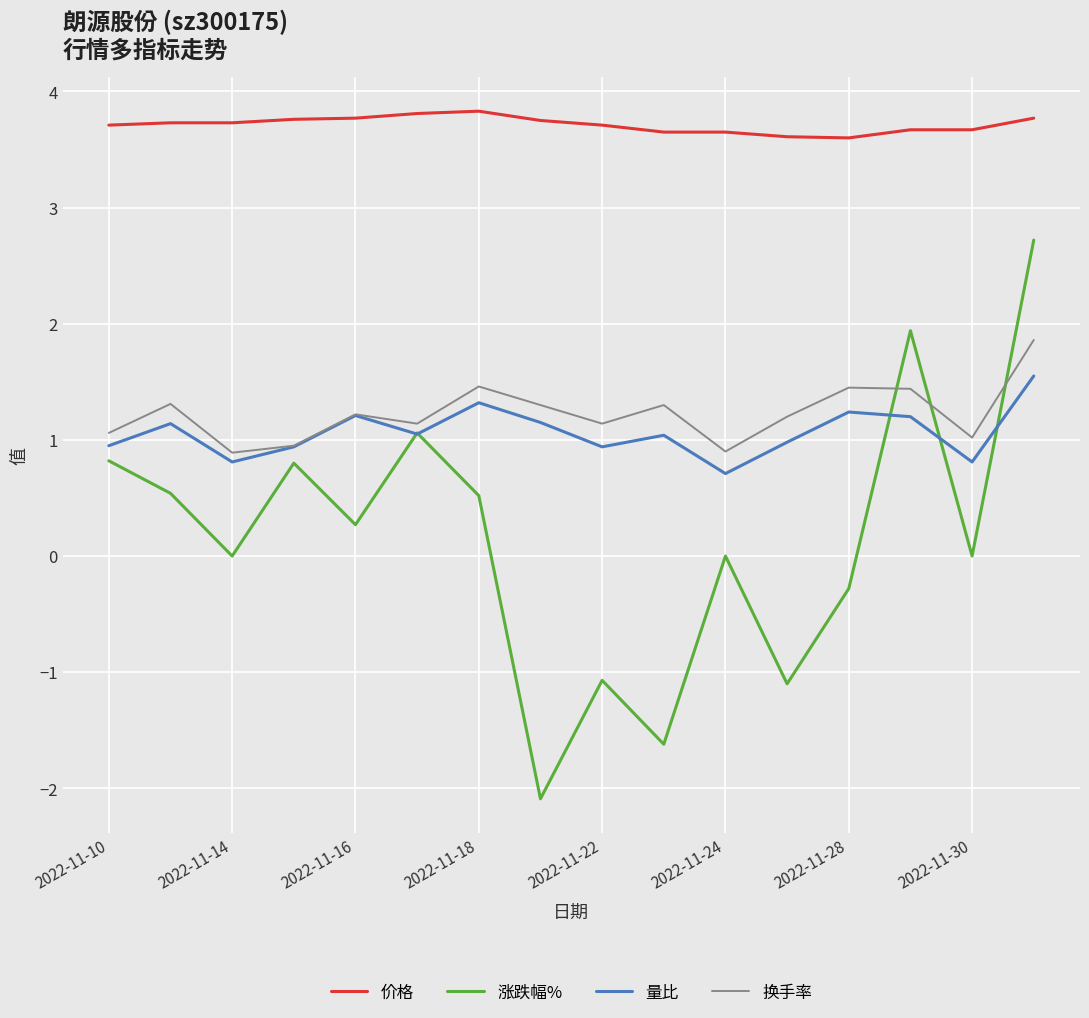

True or false: 换手率 and 价格 cross at least once.

False